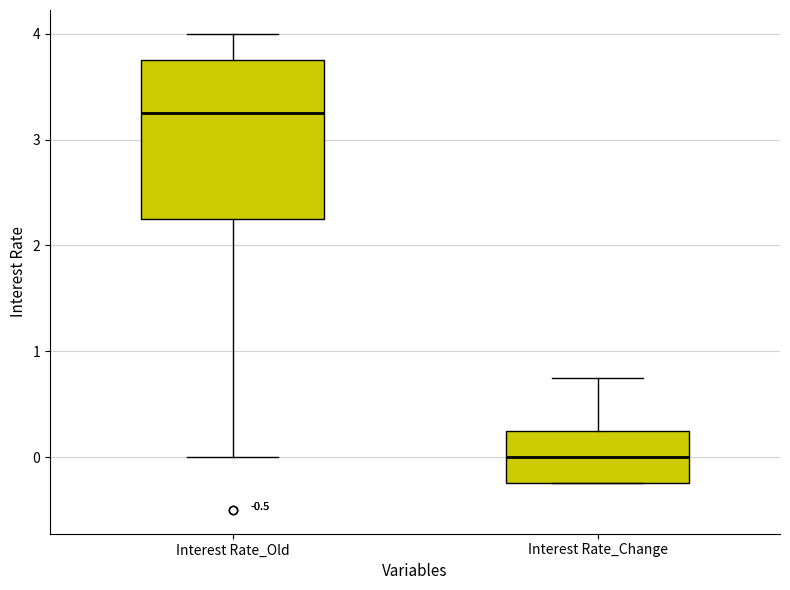

Where is the lower edge of the box for Interest Rate_Old on the y-axis? The values are not printed on the chart, so give them approximately, as read against the axis.

2.3